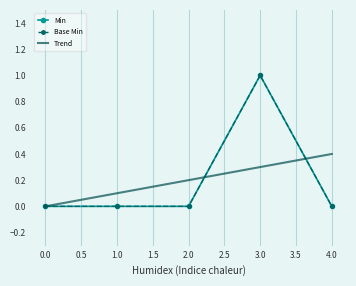

Reading left to right, transcribe all the data shown in this chart.

Min: 0.0	0.0	0.0	1.0	0.0
Base Min: 0.0	0.0	0.0	1.0	0.0
Trend: 0.0	0.1	0.2	0.3	0.4